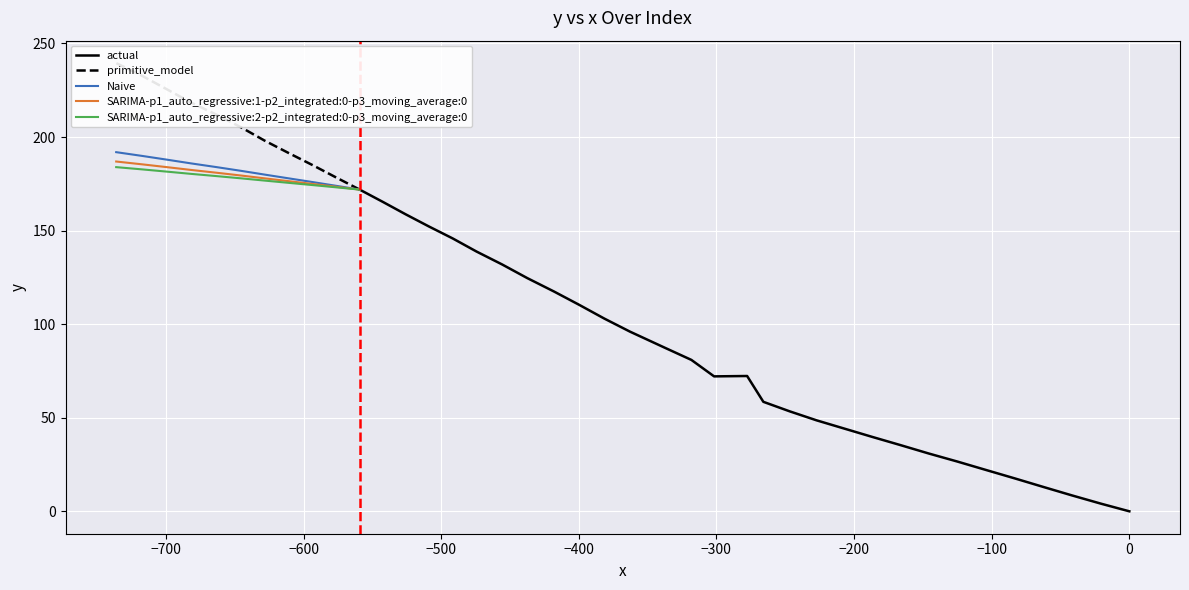

What is the difference between the maximum and second lowest values?

235.4